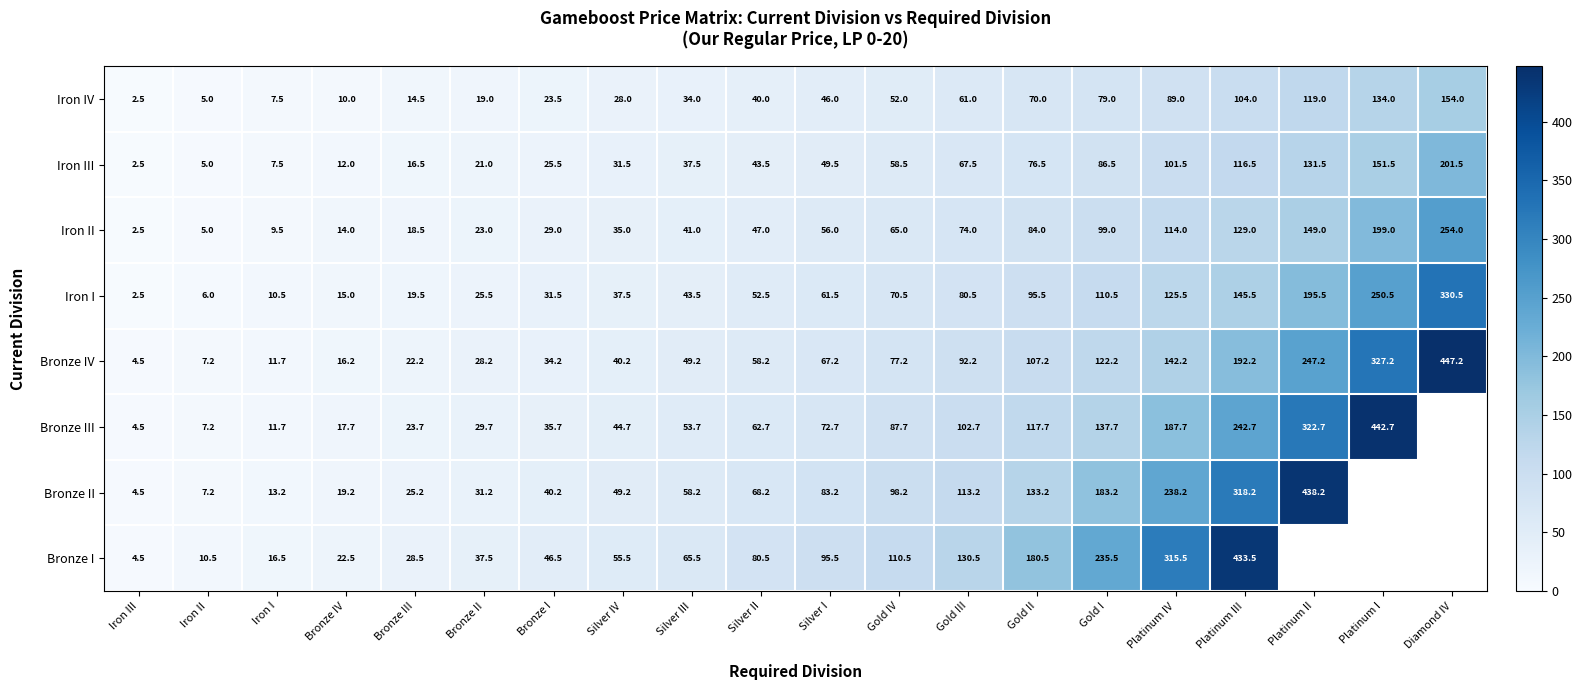

What is the spread (max minus min) of values at Silver IV?

27.5